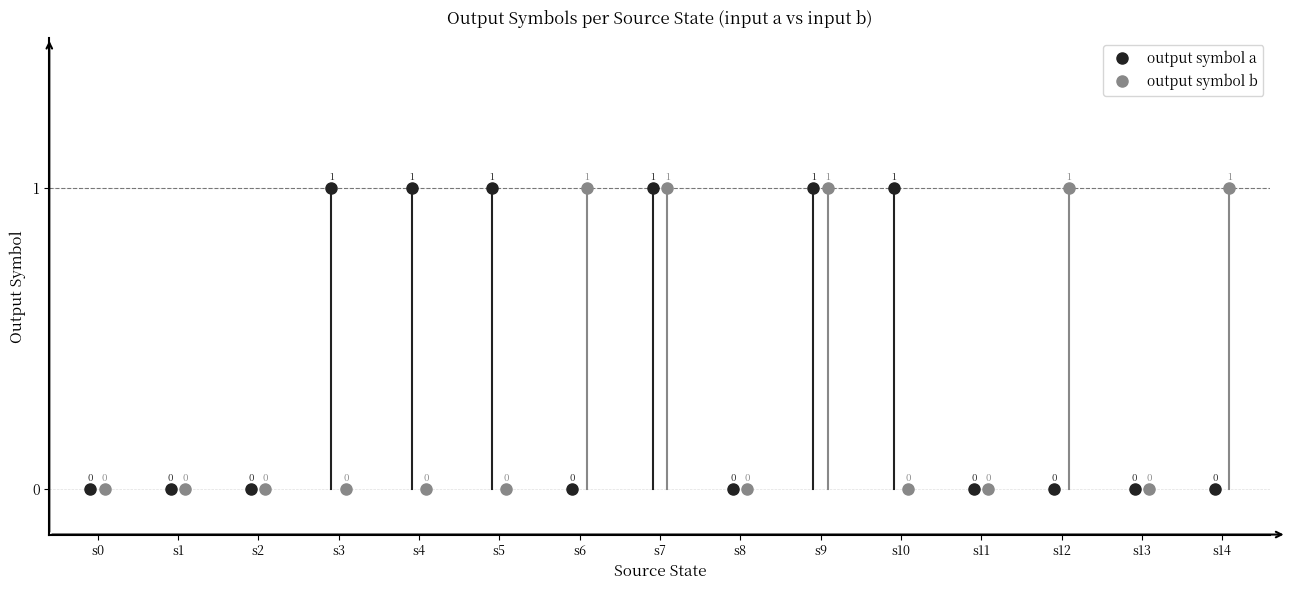

Which series has the largest range (max minus min)?

output symbol a